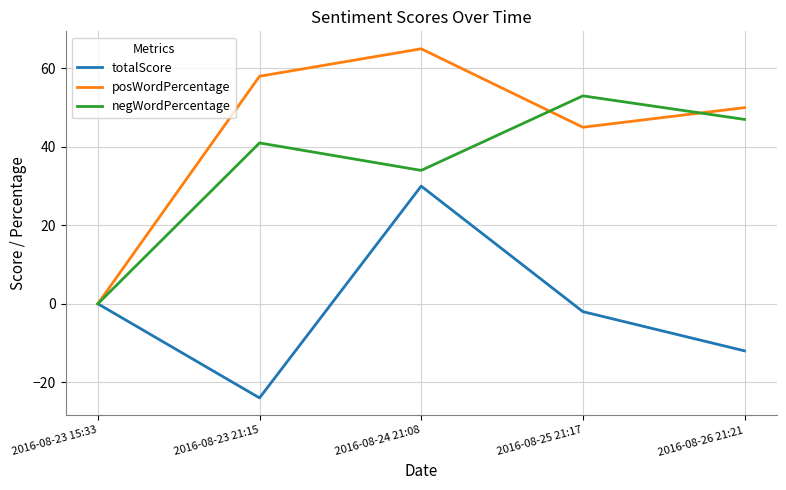

At which label is posWordPercentage closest to 32?

2016-08-25 21:17